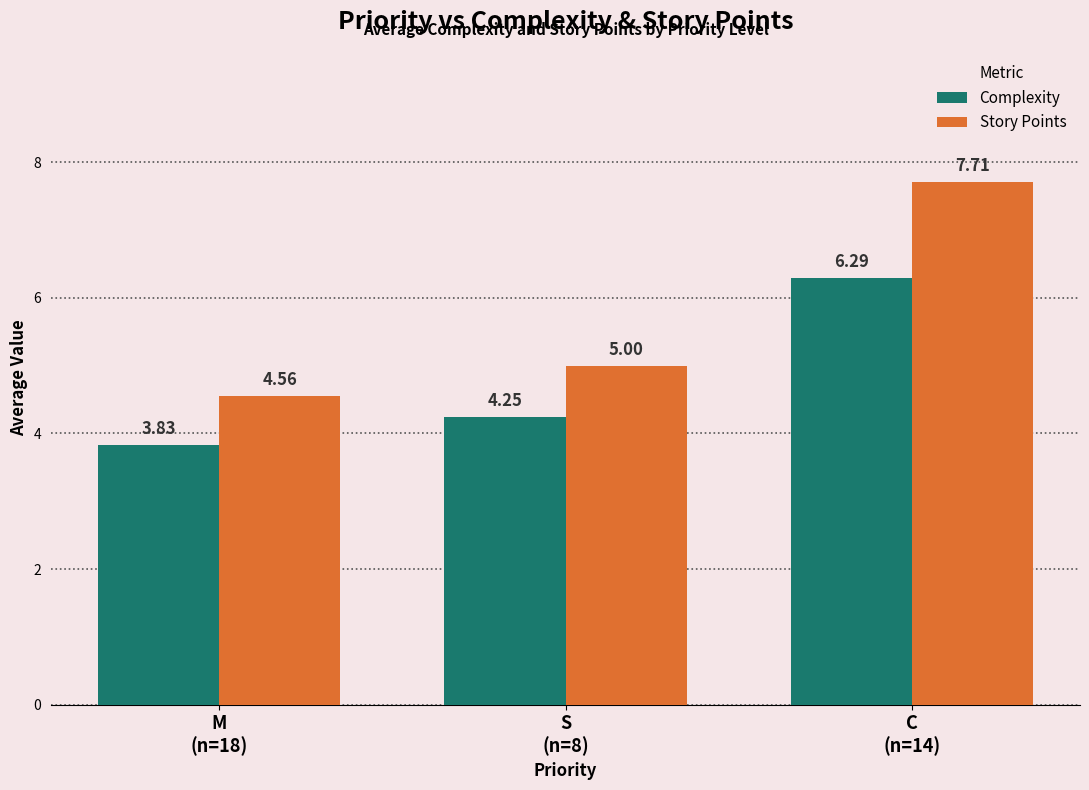

What is the difference between the maximum and minimum values in the Complexity series?

2.5